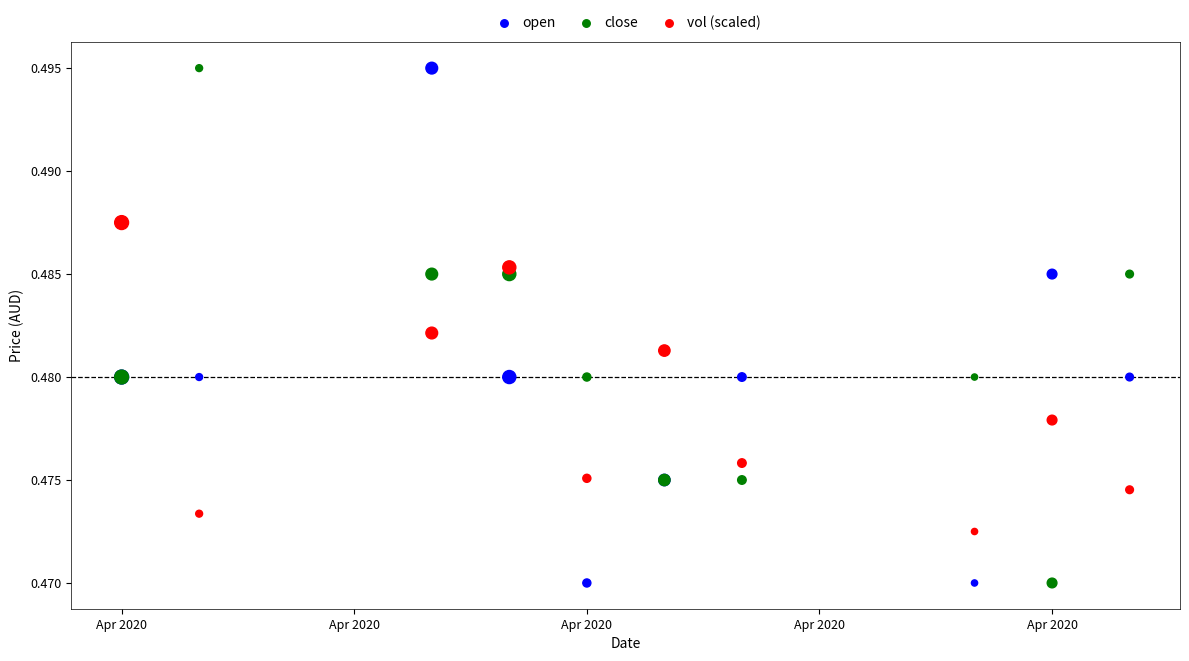

What is the X range (max minus min) for the scatter plot?

13.0